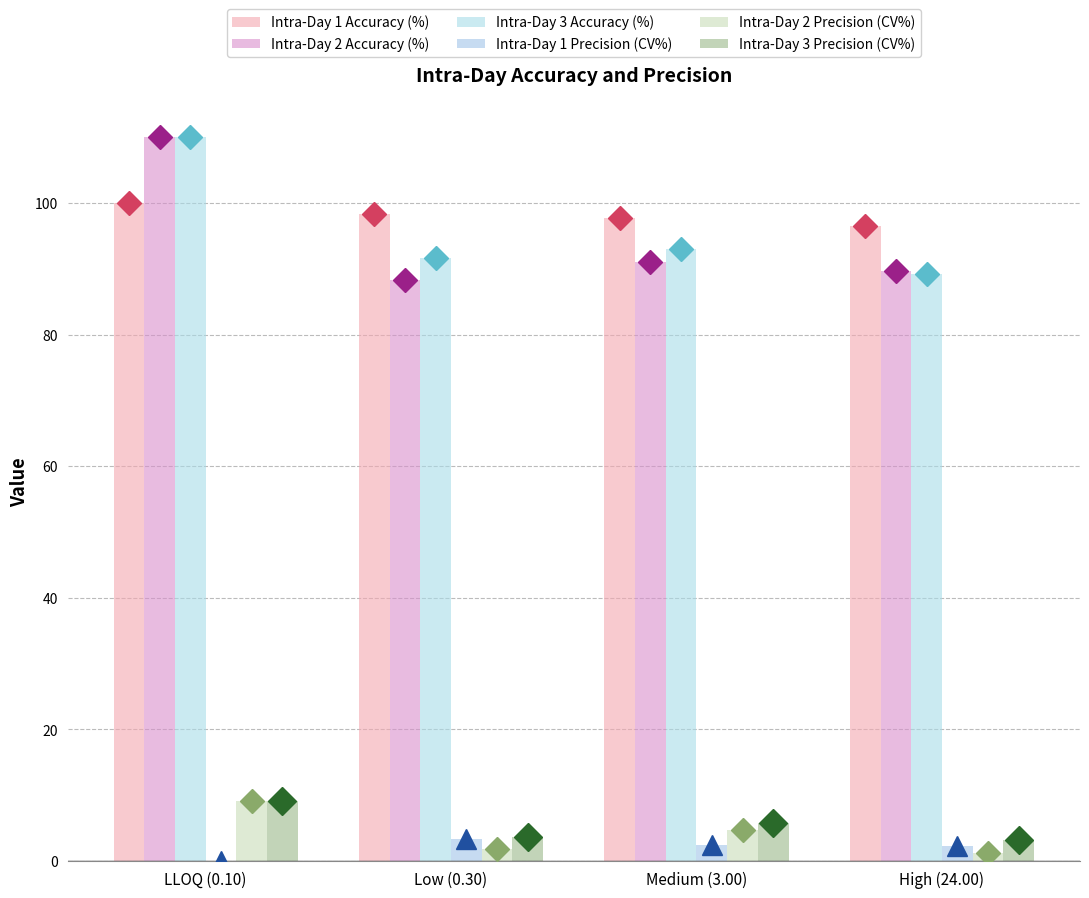

What is the approximate value of Intra-Day 3 Precision (CV%) at Medium (3.00)?

5.7